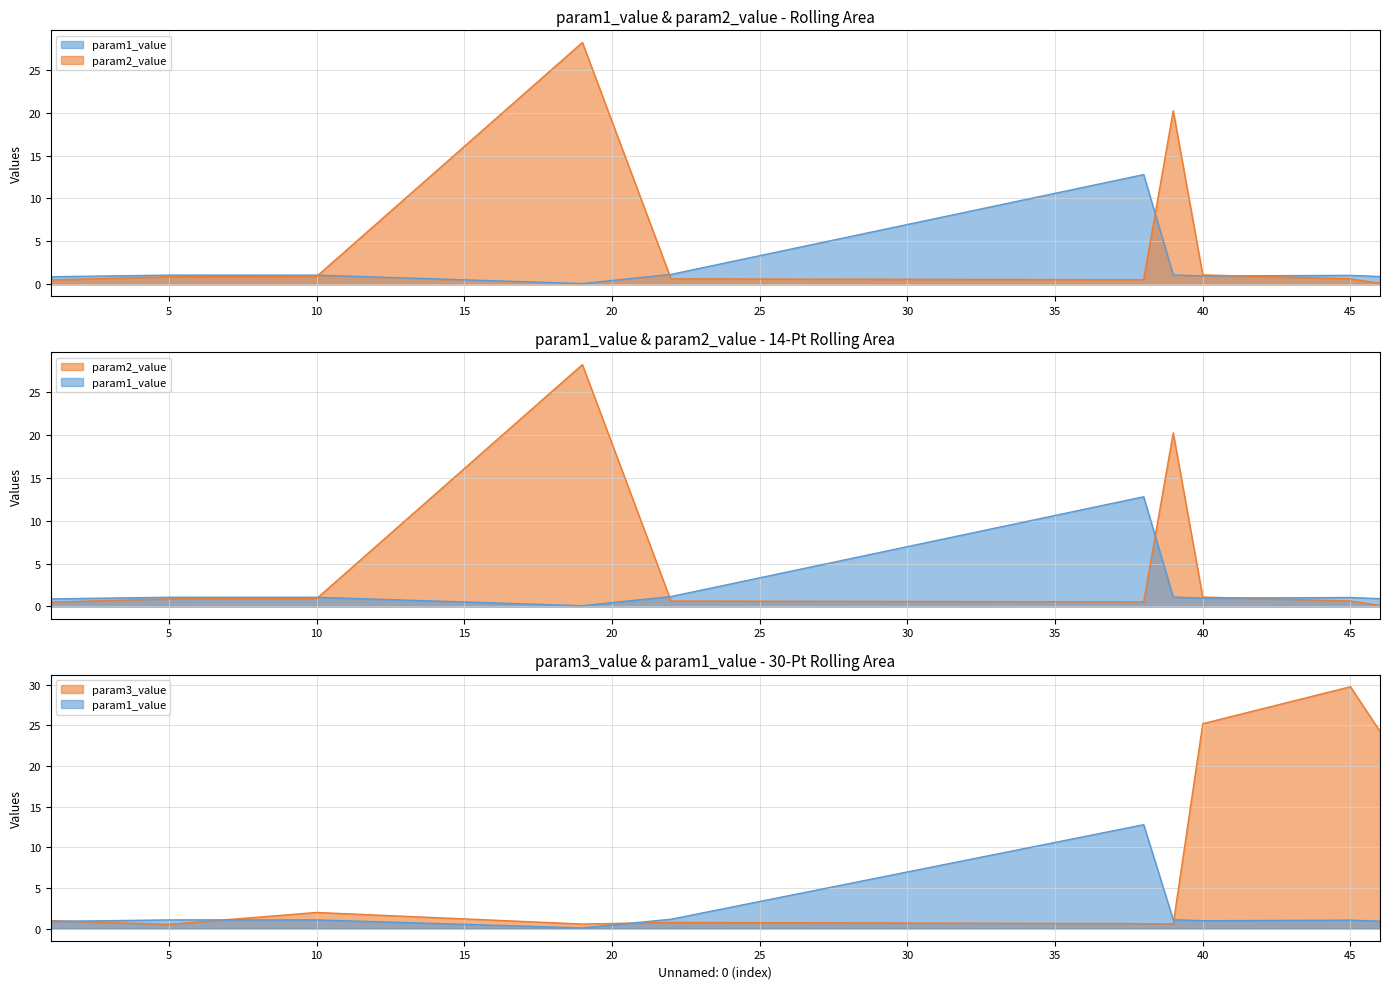

List the series in order of their peak value, lowest first.

param1_value, param2_value, param3_value